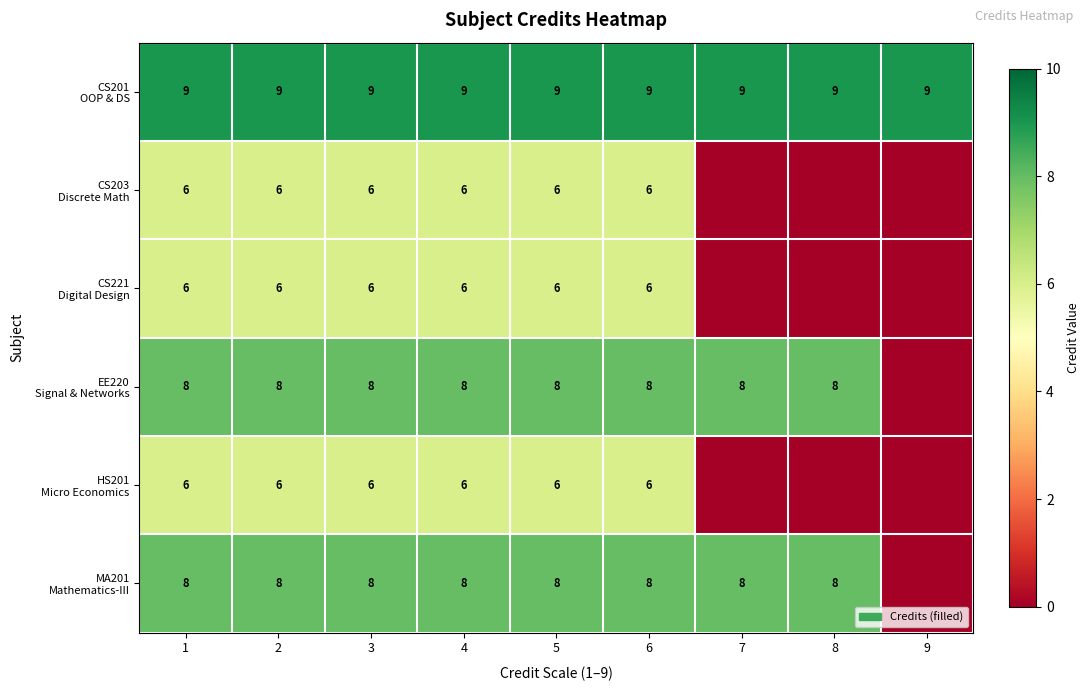

What is the spread (max minus min) of values at 4?

3